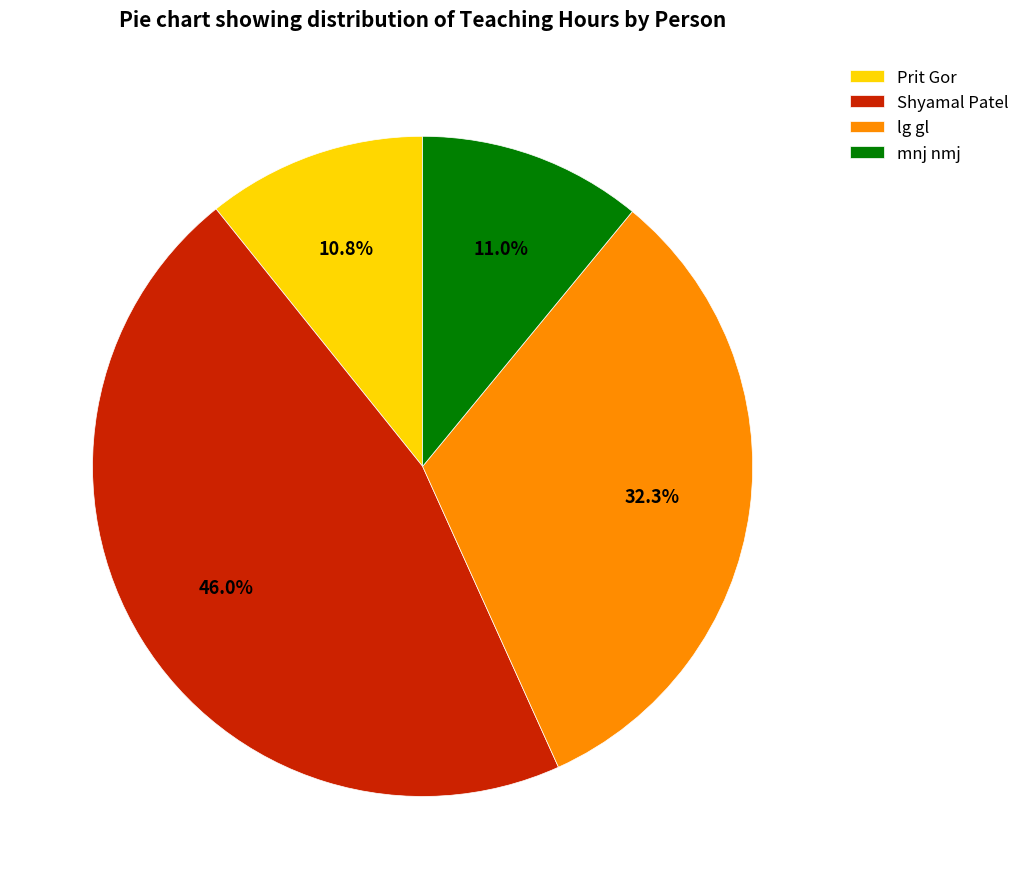

How much of the chart is everything except mnj nmj?

89.0%